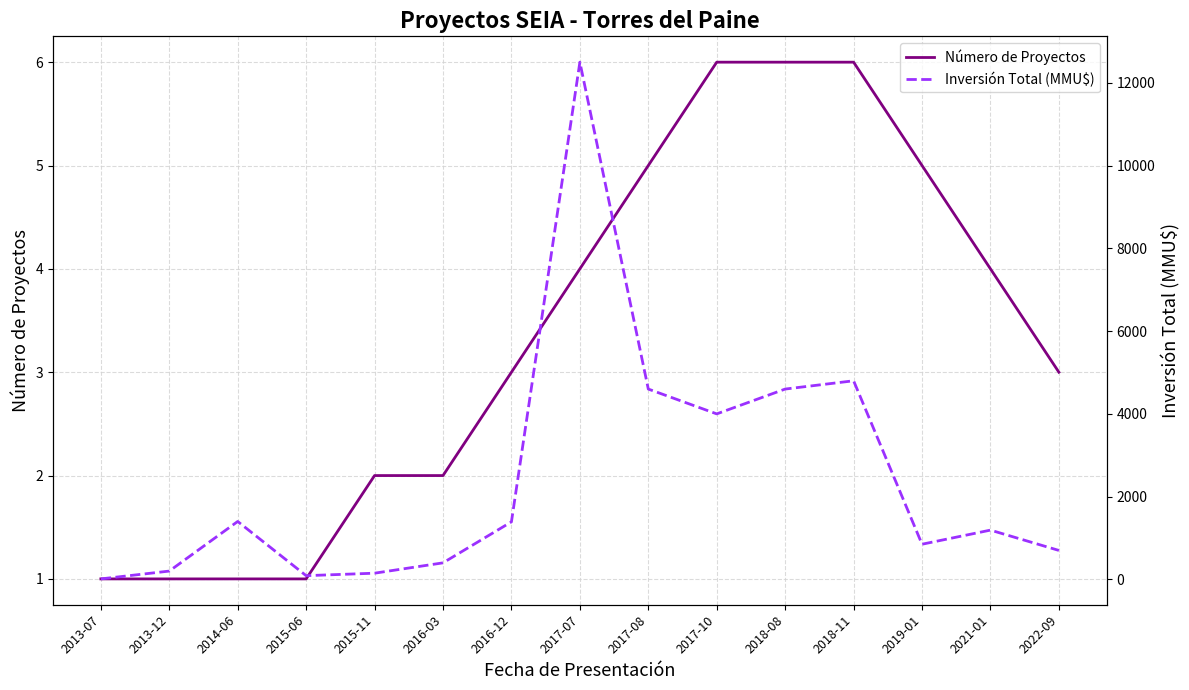

How many lines are shown in the chart?

2